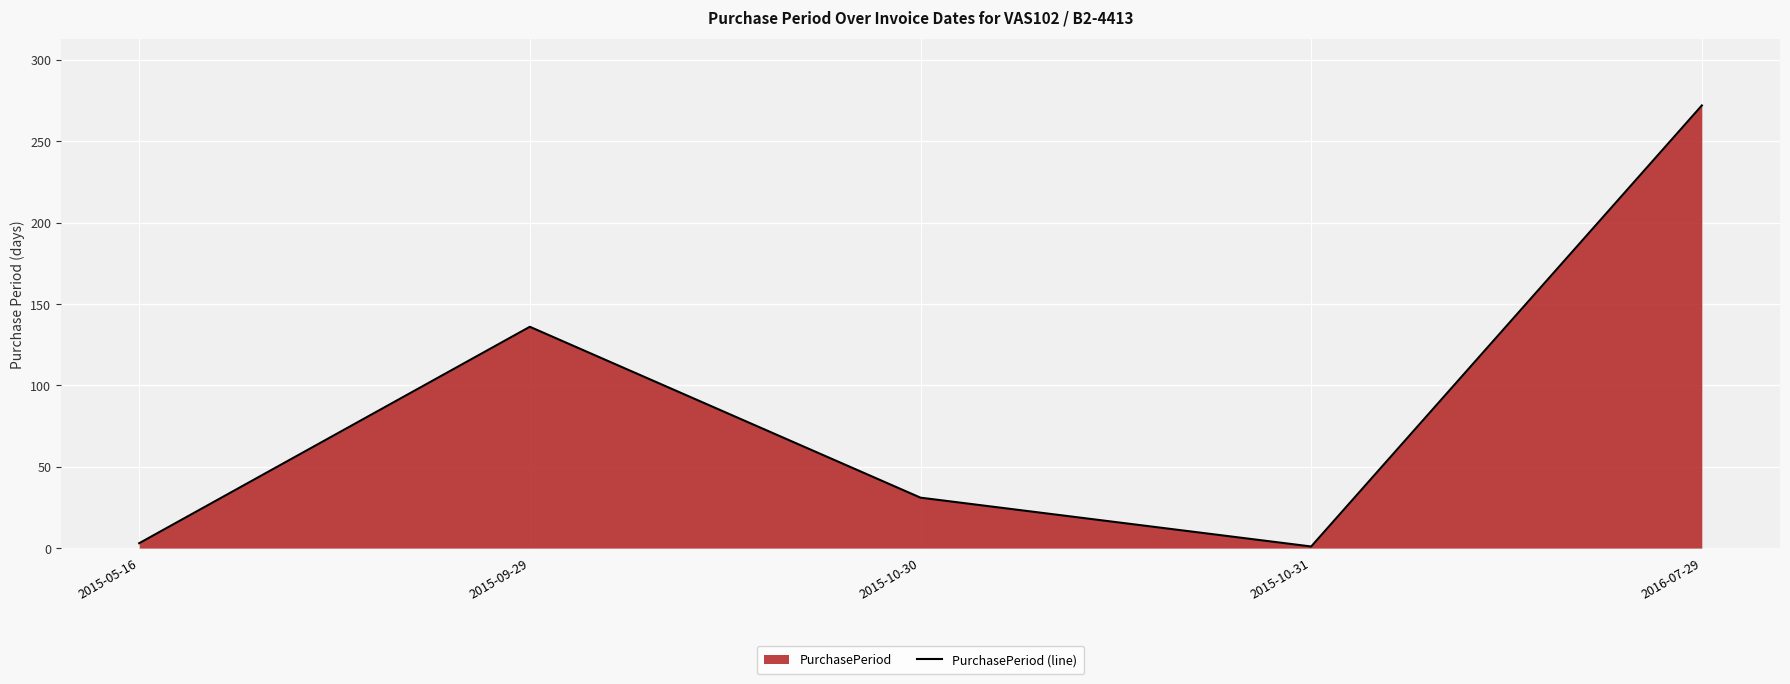

How many values are below 31?

2